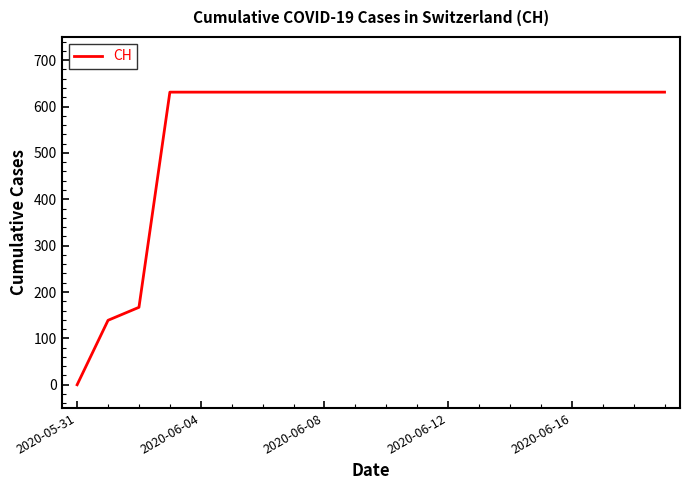

Is this an area chart (filled region under the line)?

No